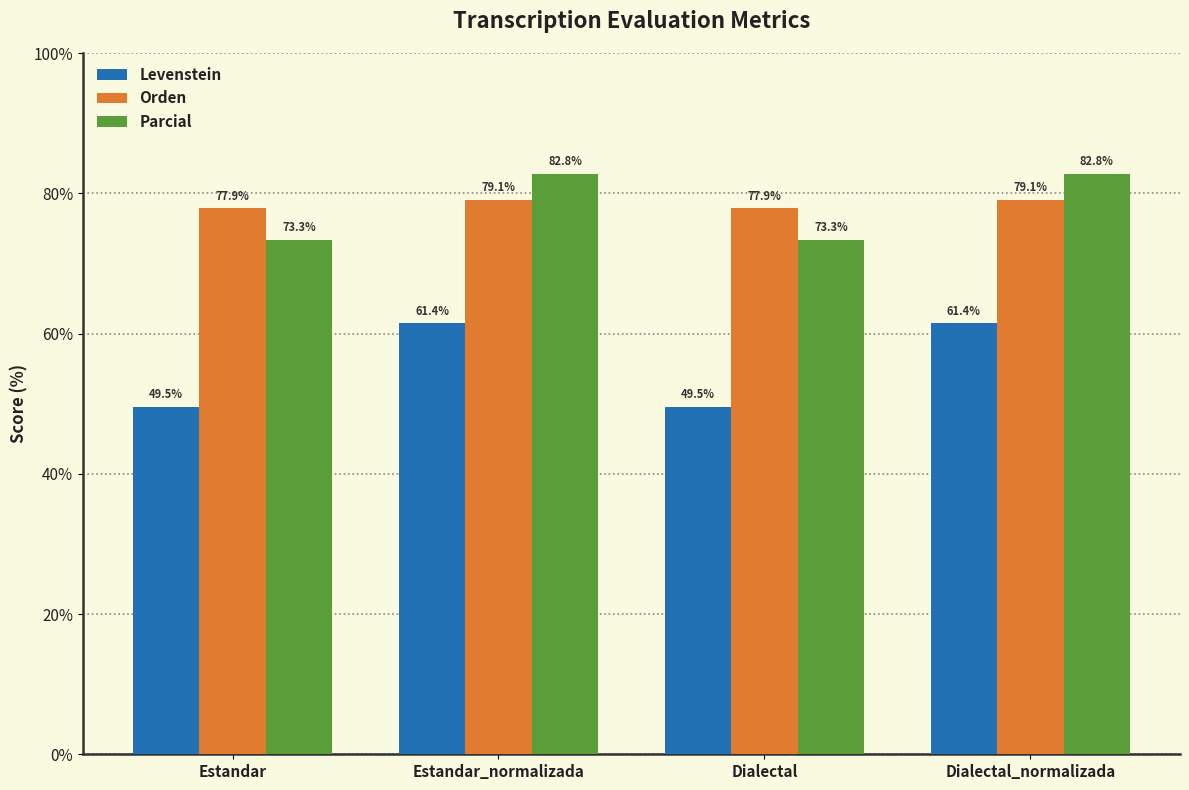

What value does the Parcial series have at Estandar_normalizada?

82.8